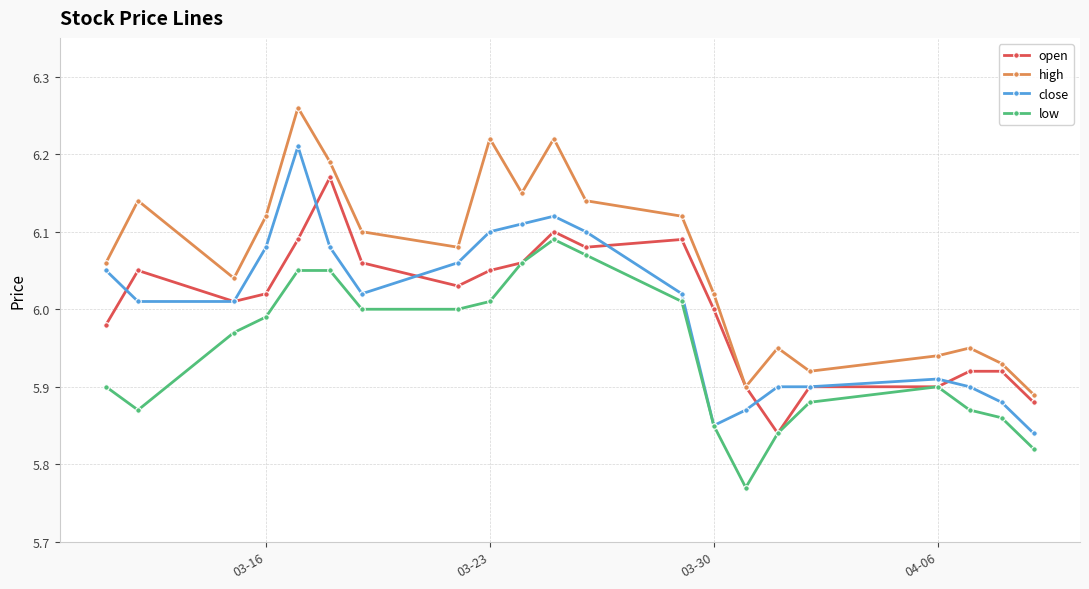

Which series has the largest total across all categories?

high